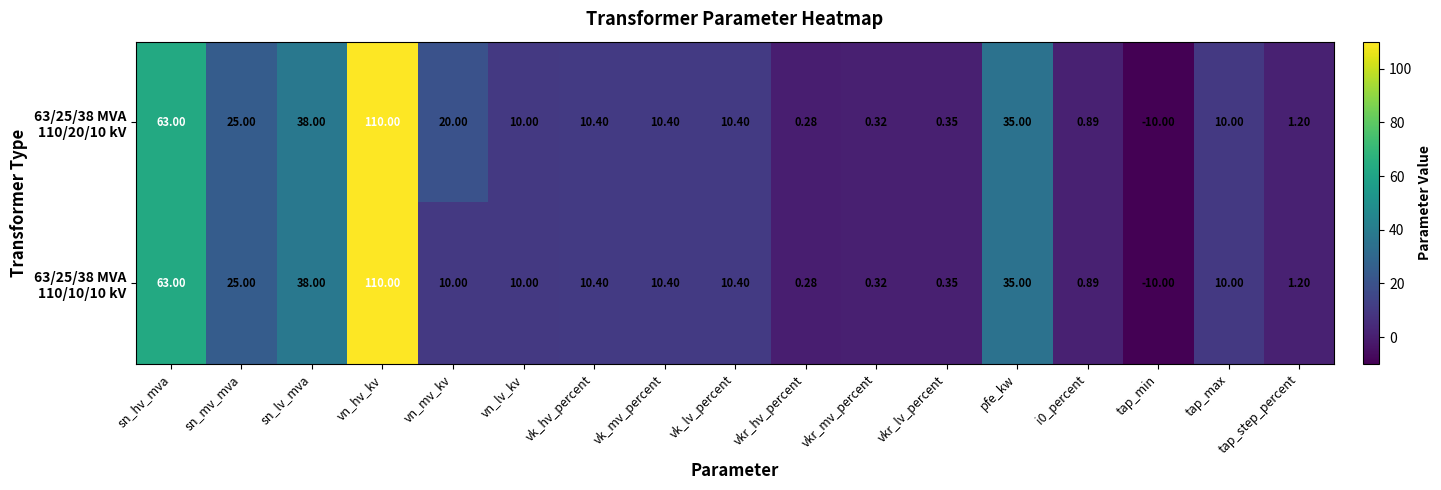

At which category does the chart reach its minimum across all series?

tap_min